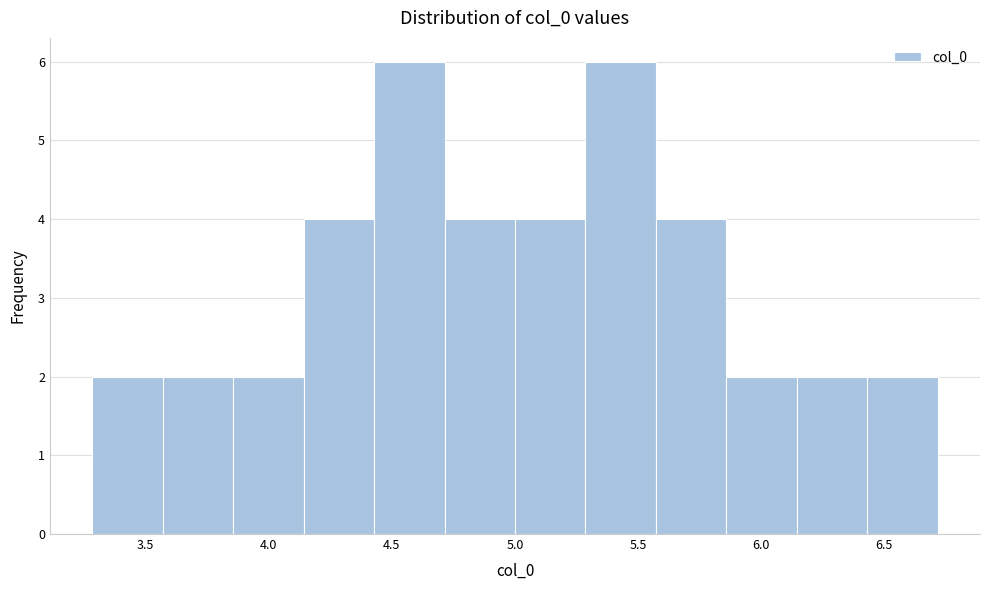

Reading left to right, list every bar in this chart as the range it spans on the x-axis followed by its height. Neither the bar edges nor the heights are printed on the chart, so give them approximately, as read against the axes.

3.30 to 3.55: 2
3.55 to 3.85: 2
3.85 to 4.15: 2
4.15 to 4.45: 4
4.45 to 4.70: 6
4.70 to 5.00: 4
5.00 to 5.30: 4
5.30 to 5.55: 6
5.55 to 5.85: 4
5.85 to 6.15: 2
6.15 to 6.45: 2
6.45 to 6.70: 2